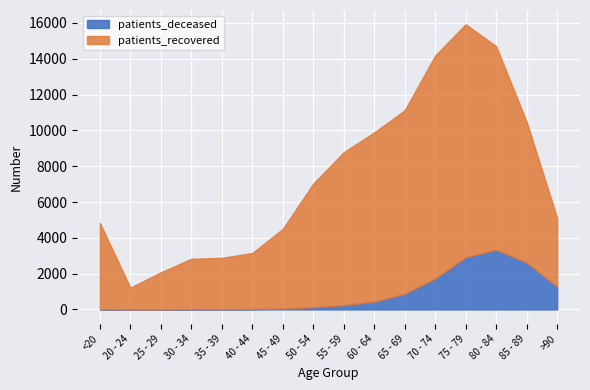

True or false: patients_deceased and patients_recovered intersect in this chart.

False